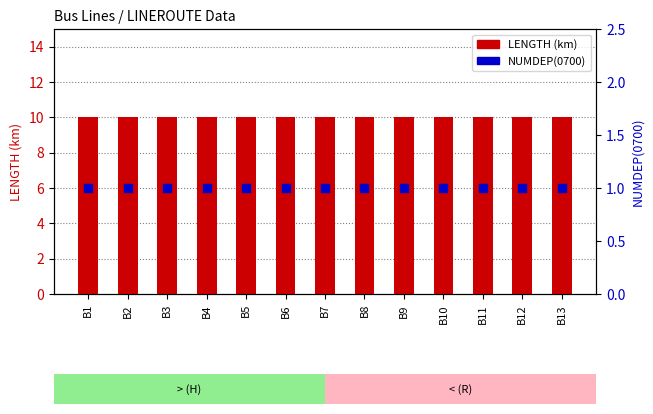

Which series has the largest total across all categories?

LENGTH